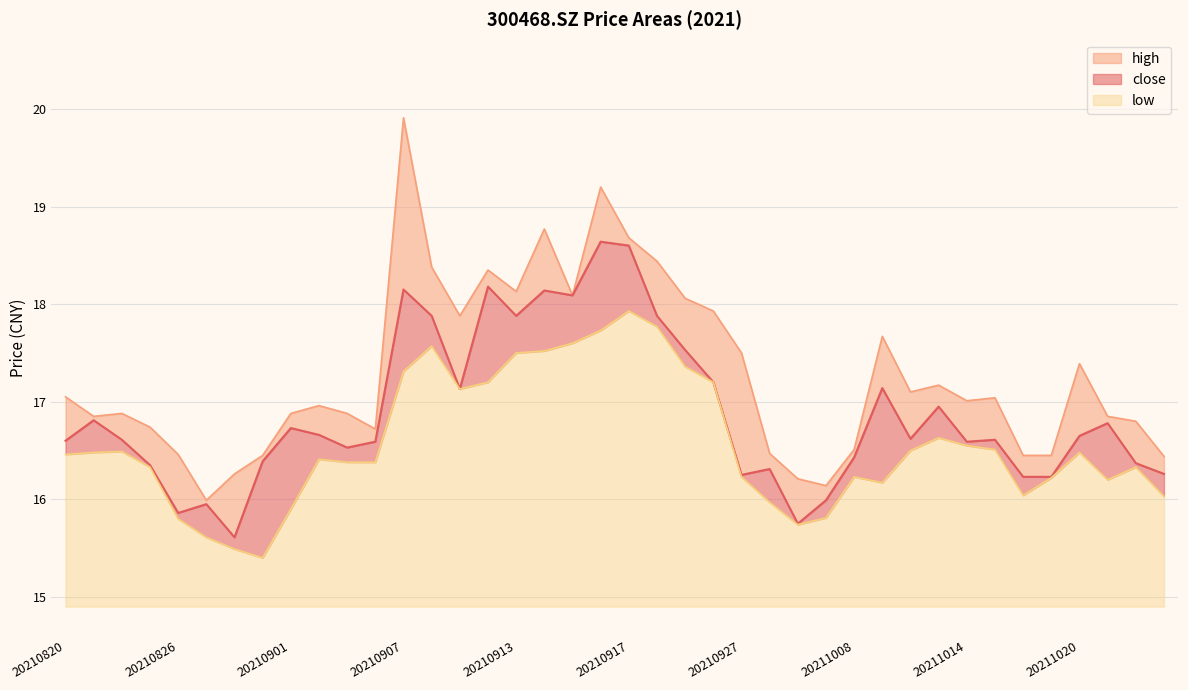

The high series shows 18.1 at 20210915. True or false?

True